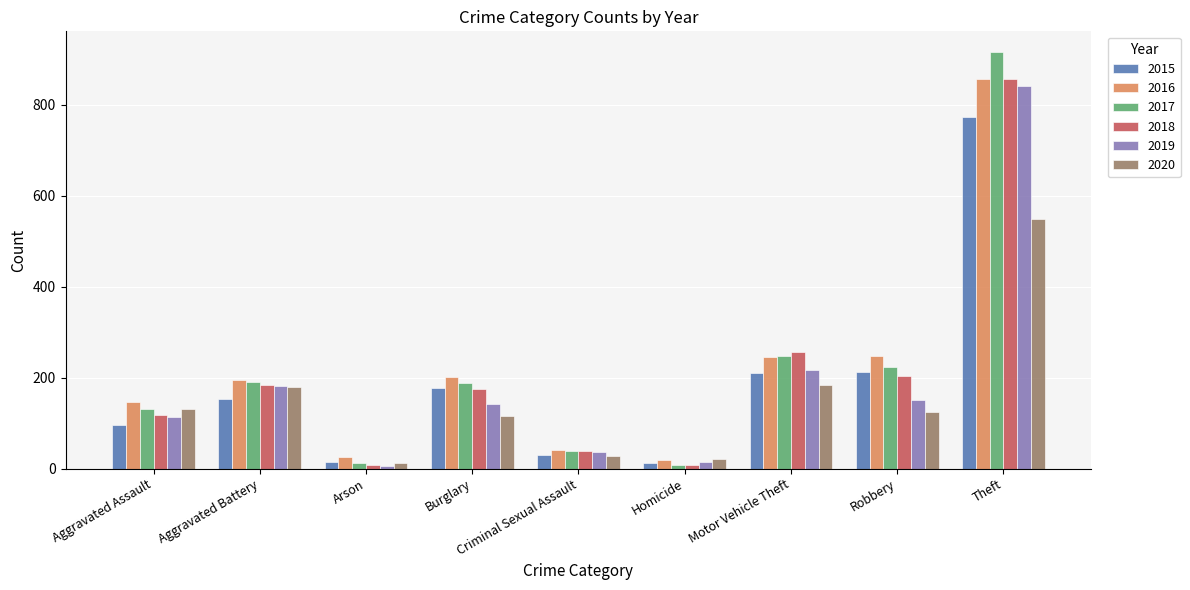

What is the sum of the 2015 values at Burglary and Aggravated Assault?

273